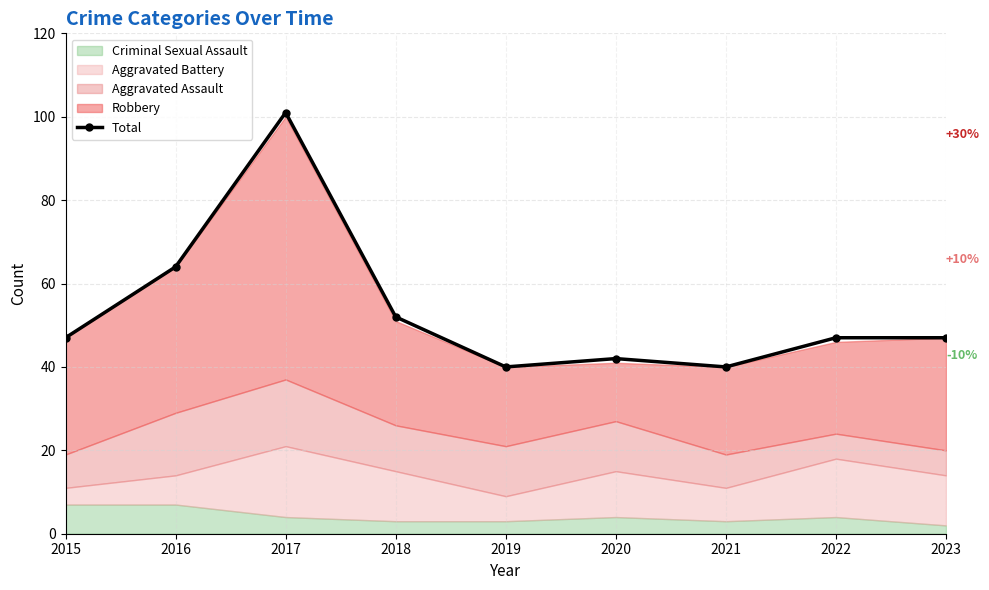

Rank the categories by value from highest to lowest.

2017, 2016, 2018, 2015, 2022, 2023, 2020, 2019, 2021